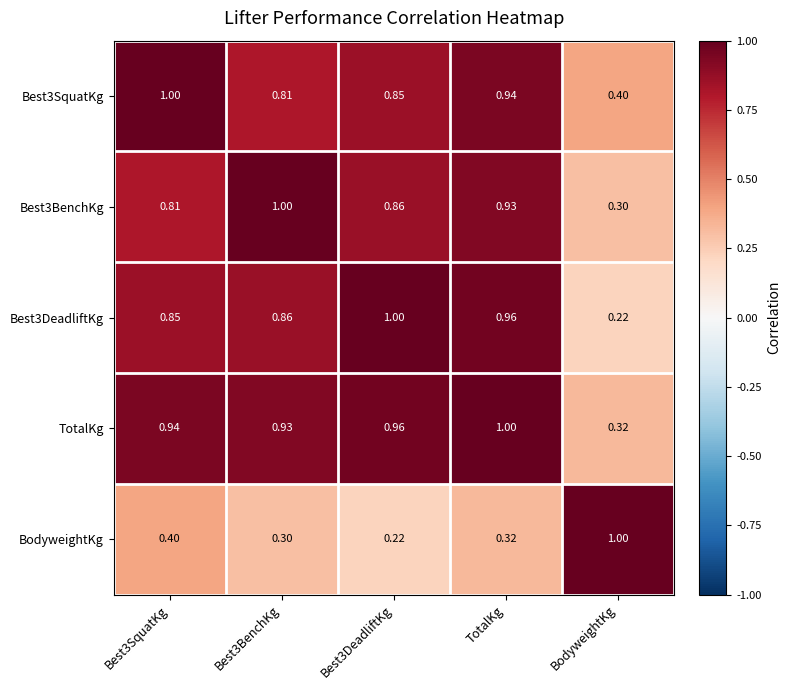

At which label is TotalKg closest to 0?

BodyweightKg